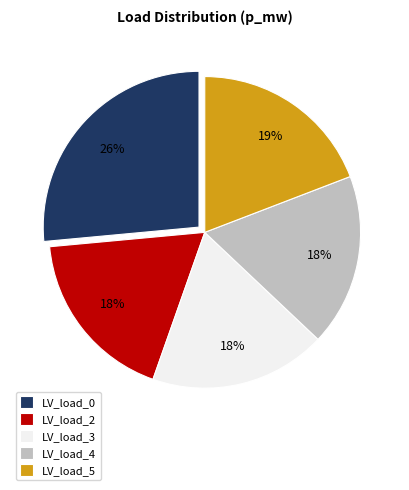

To the nearest percent, what percentage of the pie is LV_load_2?

18%